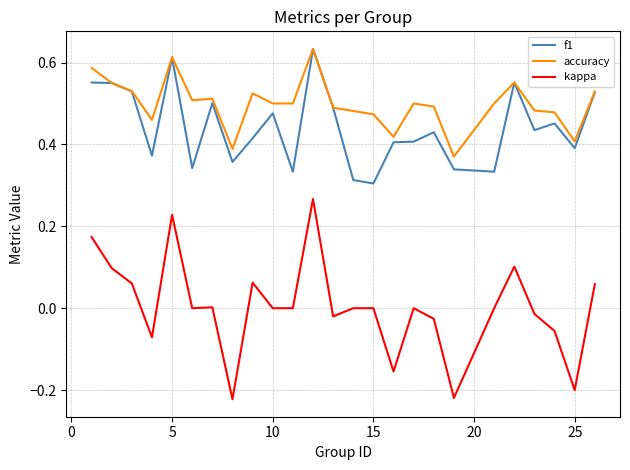

True or false: kappa and accuracy cross at least once.

False